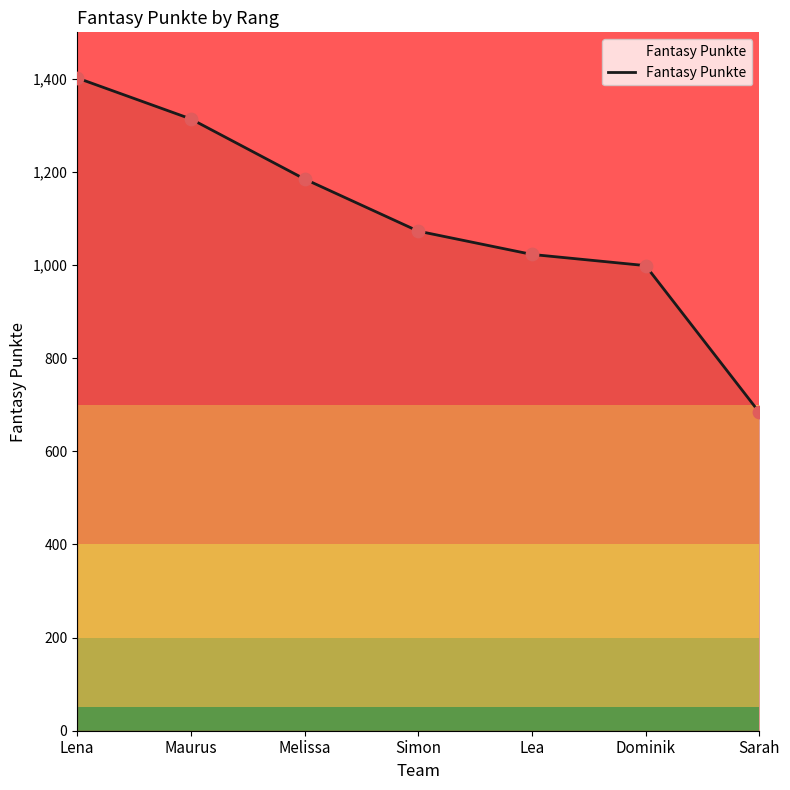

What is the change in value from Lena to Dominik?

-403